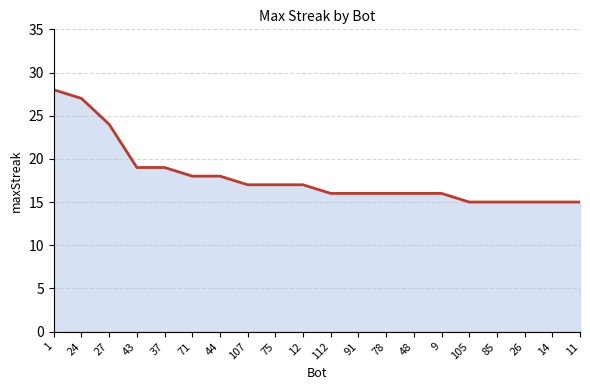

How many series are shown in this chart?

1